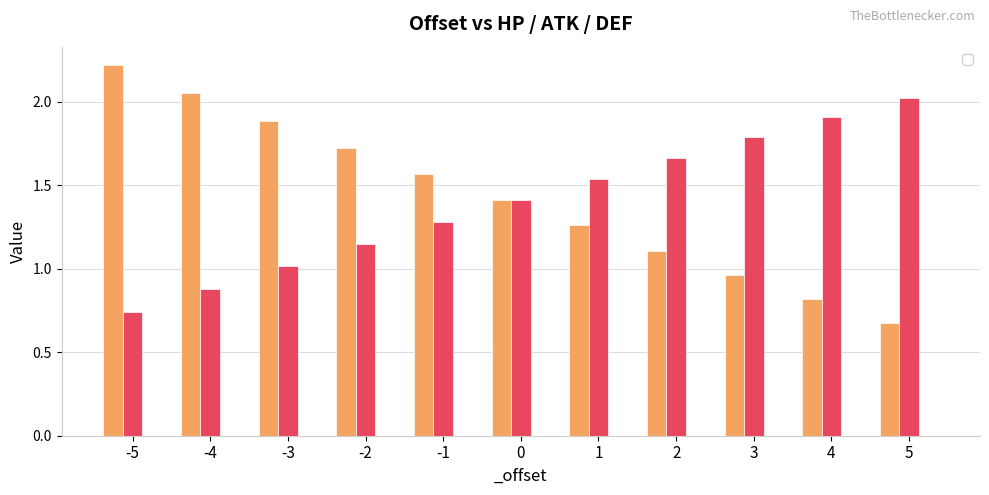

The value of _hp at -4 is 1.2. True or false?

False